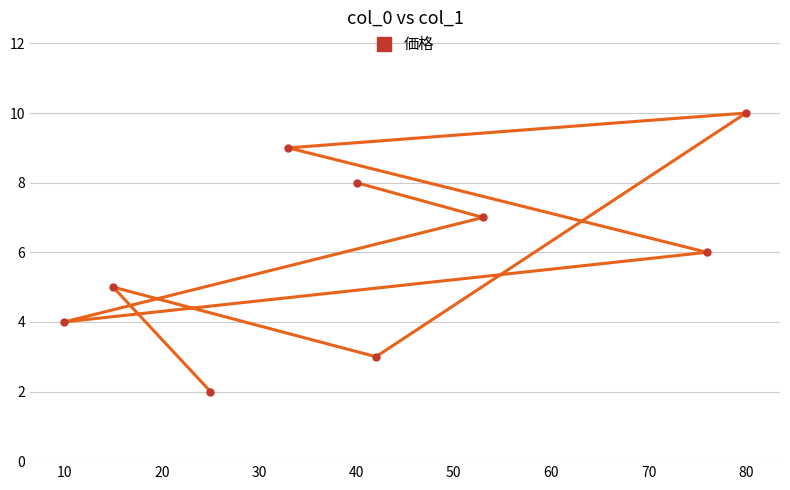

What is the difference between the maximum and minimum values?

8